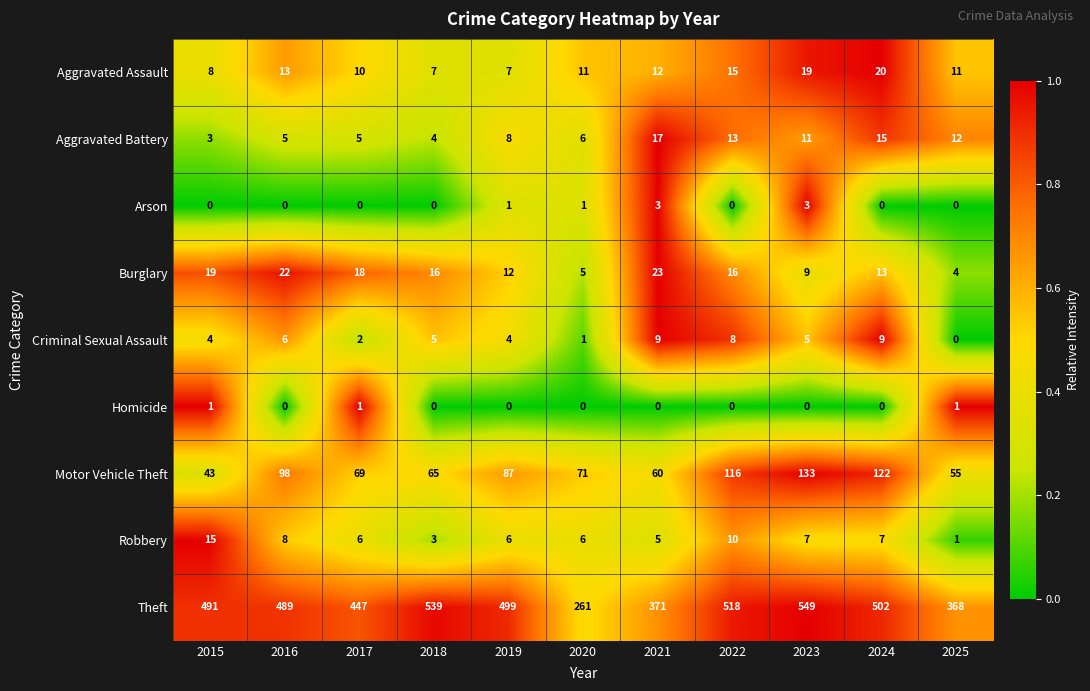

What is the sum of the Theft values at 2016 and 2021?

860